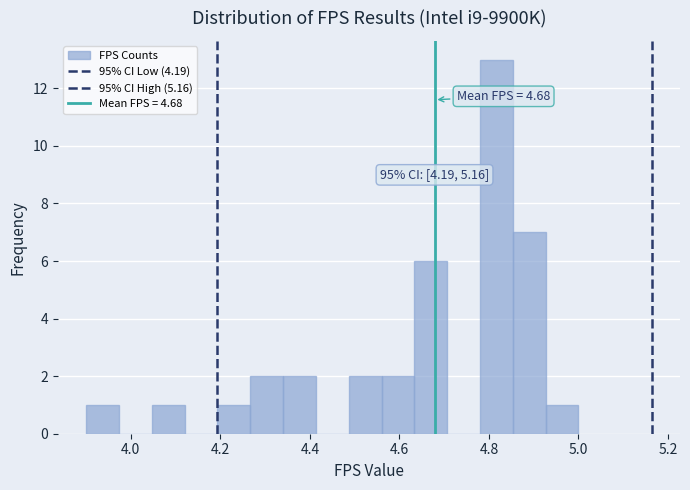

Around what value on the x-axis is the tallest bar? Give the approximate position of its centre, as read against the axis.

4.82